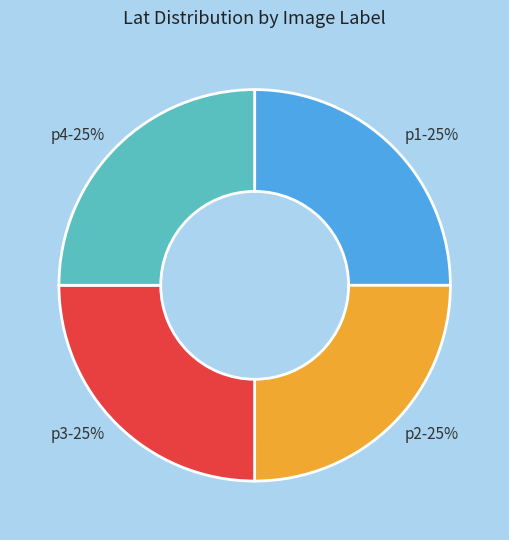

The p1 slice represents 25% of the pie. True or false?

True